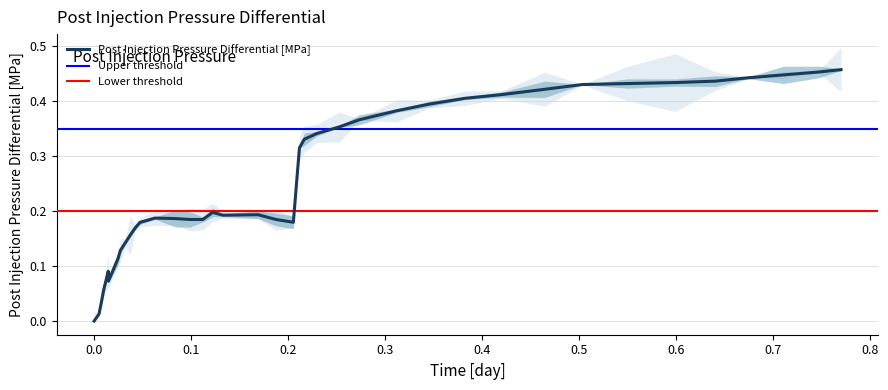

How many distinct data groups are displayed?

1